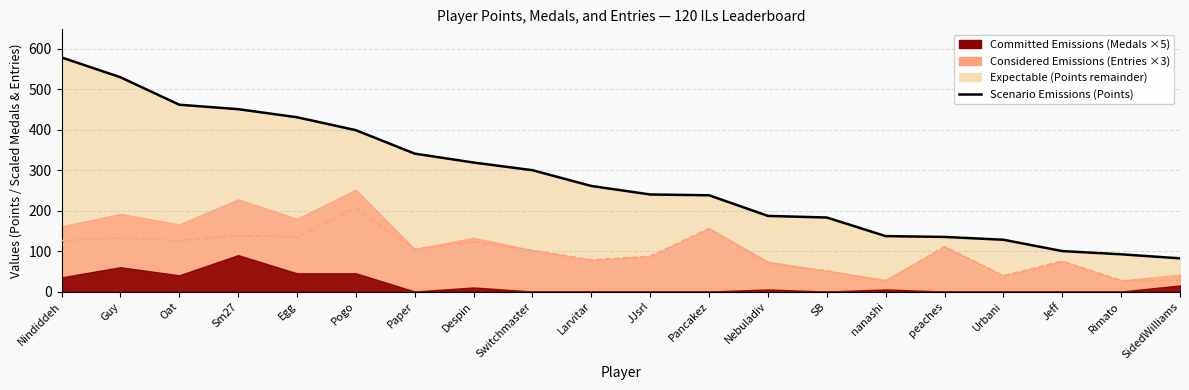

Where does the data first go above 261?

Nindiddeh